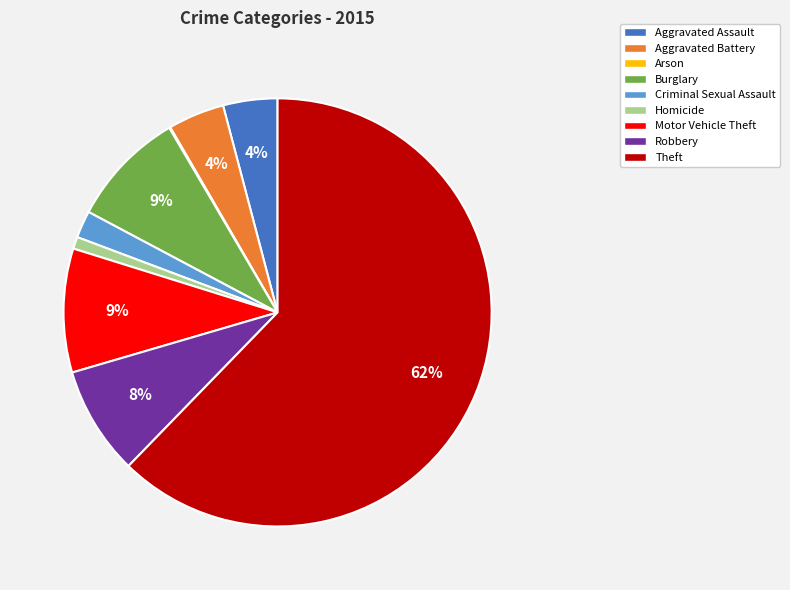

Is it true that Burglary is 1% of the pie?

False